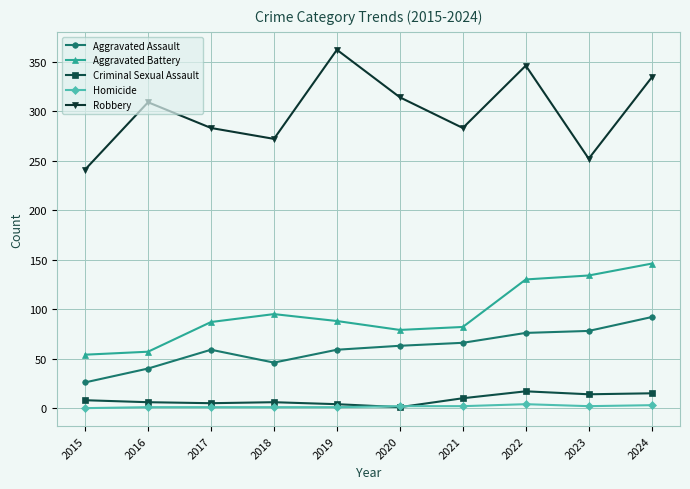

Is the value of Aggravated Assault at 2021 greater than the value of Aggravated Battery at 2023?

No